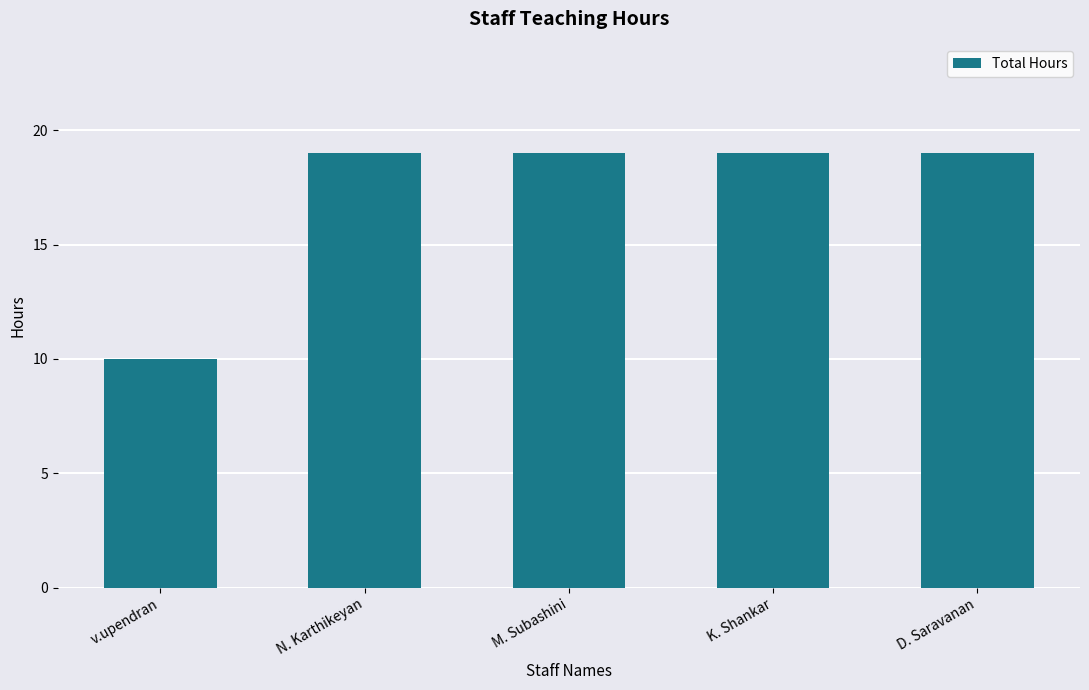

What is the label of the 3rd bar from the left?

M. Subashini